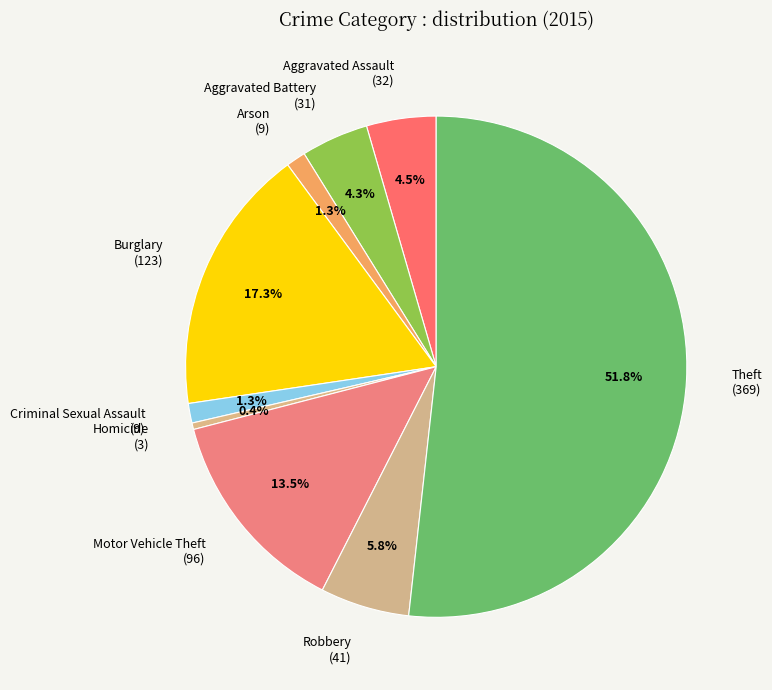

To the nearest percent, what portion does Arson represent?

1%